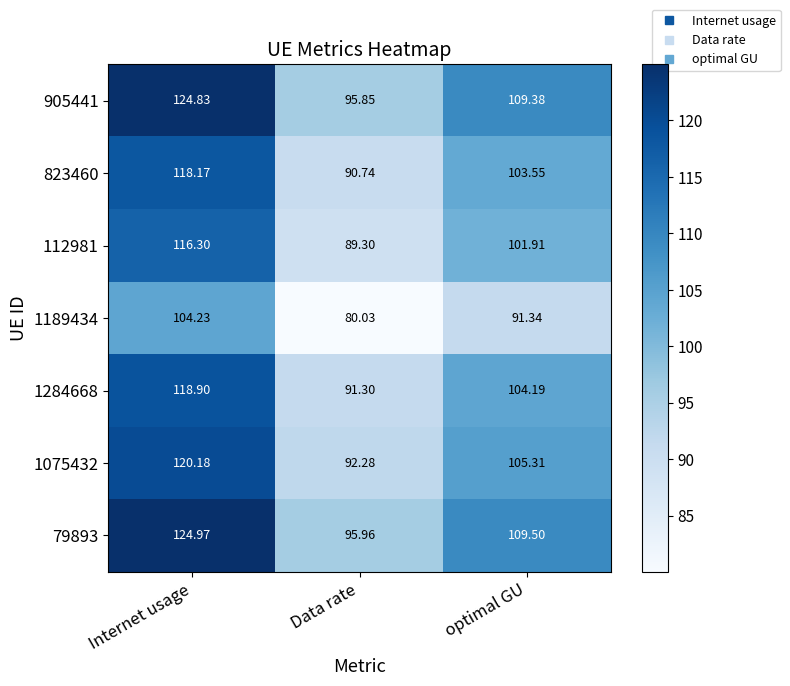

What is the maximum value shown in the chart?

125.0